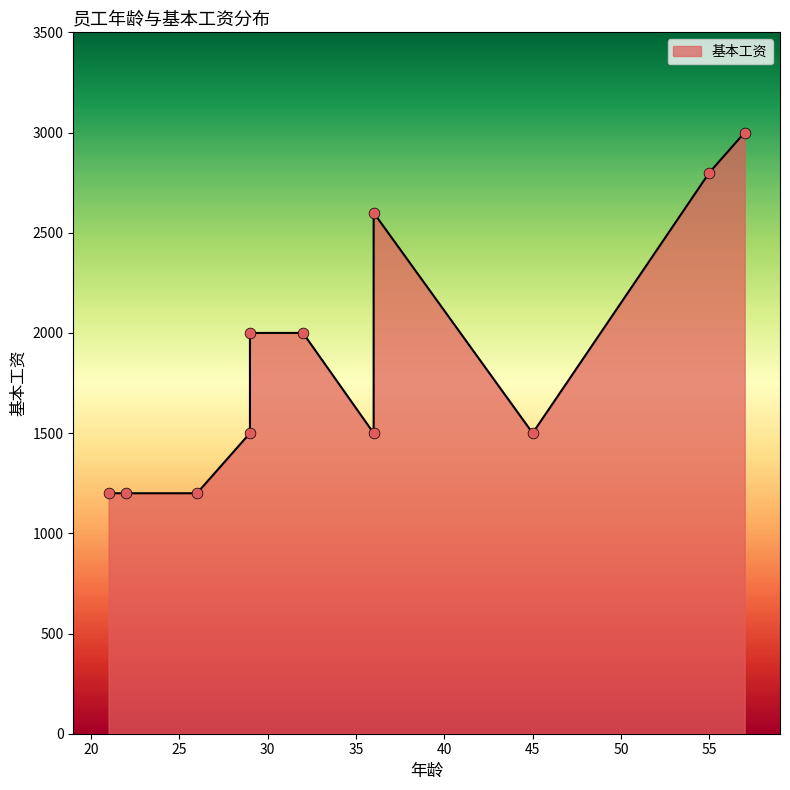

What is the change in value from 32 to 22?

-800